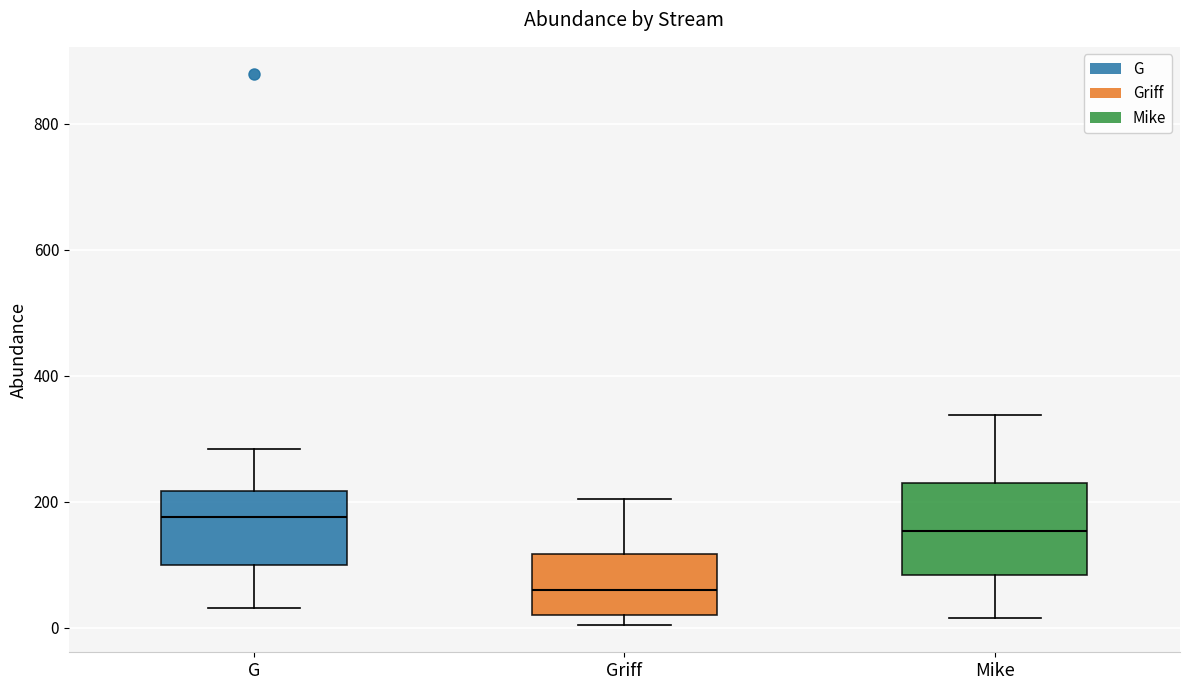

Comparing the boxes themselves (not the whiskers), which one is the tallest?

Mike